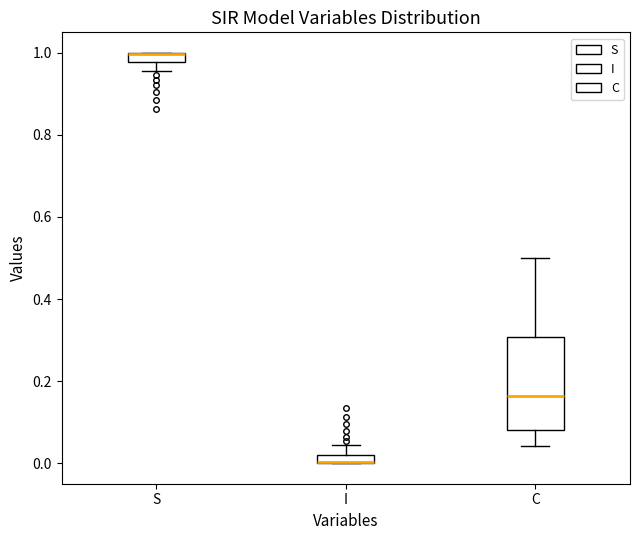

Where does the upper whisker of the box for C end on the y-axis? The values are not printed on the chart, so give them approximately, as read against the axis.

0.50